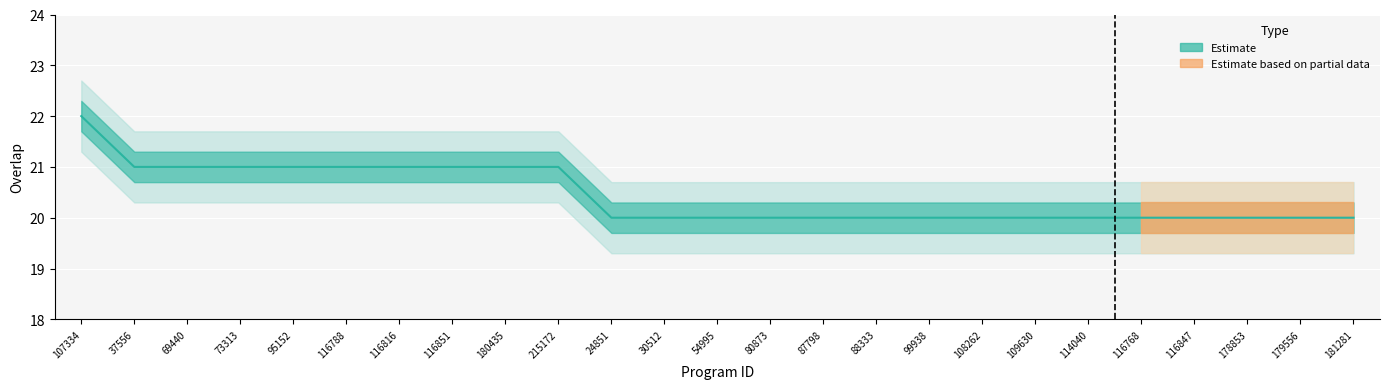

Reading right to left, what are all the values shown in this chart?

20	20	20	20	20	20	20	20	20	20	20	20	20	20	20	21	21	21	21	21	21	21	21	21	22